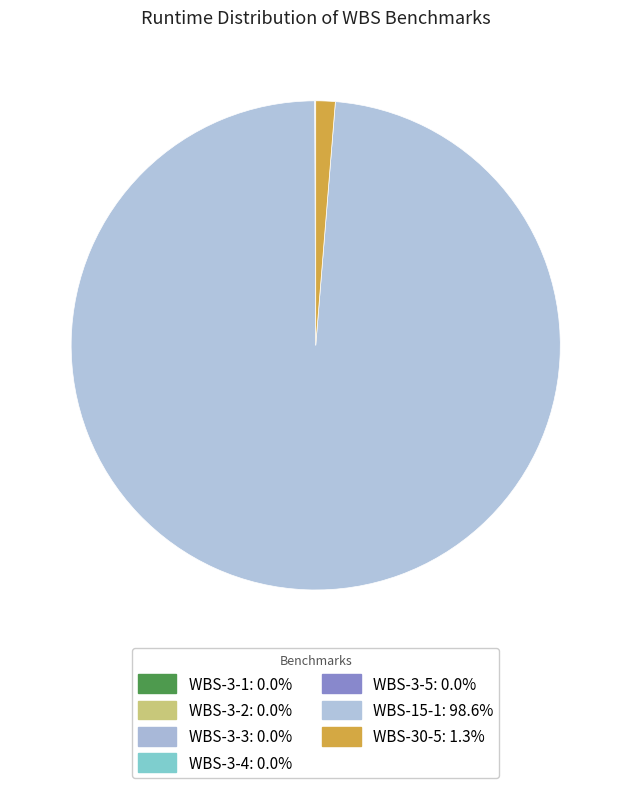

Is it true that WBS-15-1 is 89% of the pie?

False